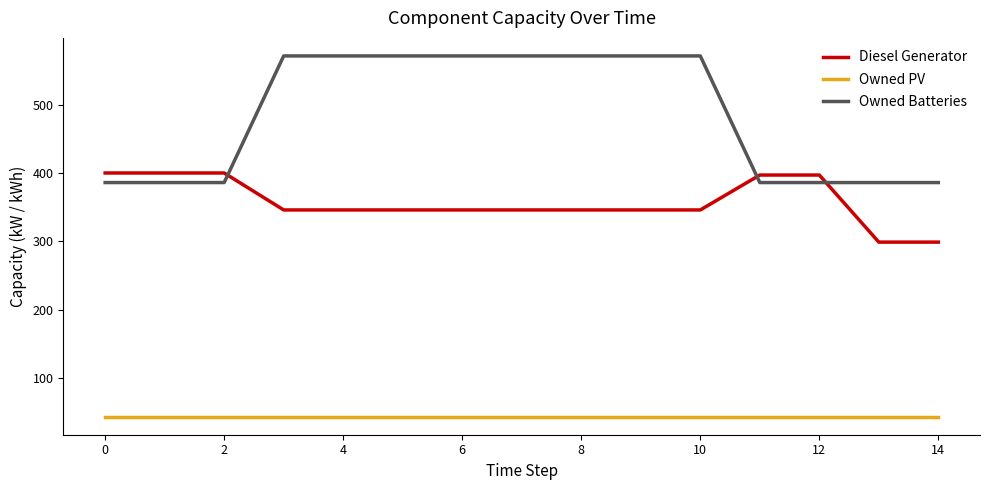

What is the difference between the second highest and minimum values in the Owned Batteries series?

185